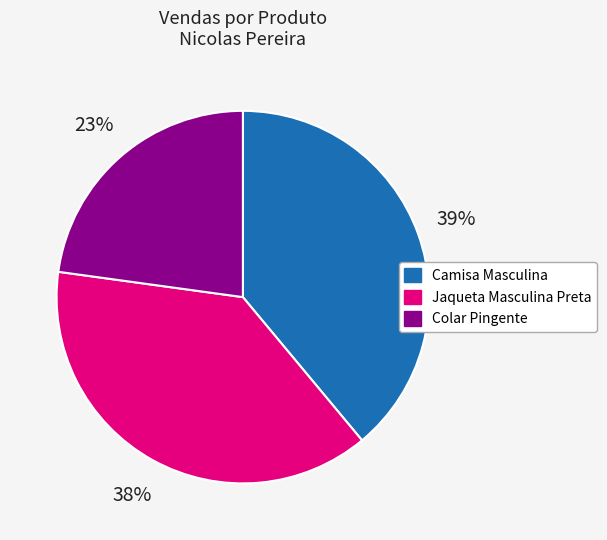

Does any single category account for the majority?

No